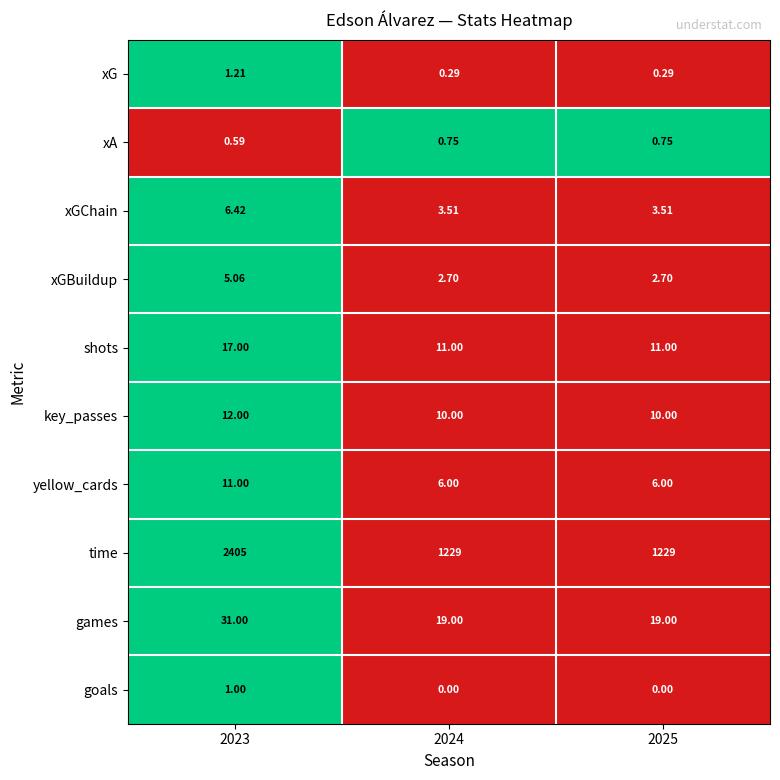

Which series has the largest total across all categories?

time